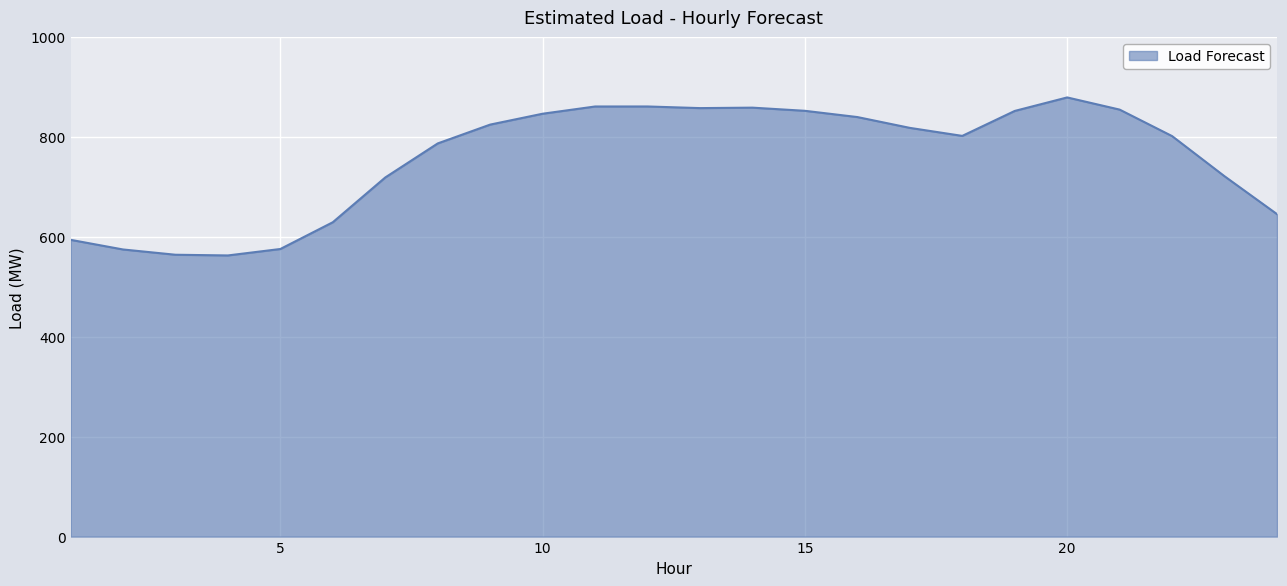

What is the maximum value shown in the chart?

878.8